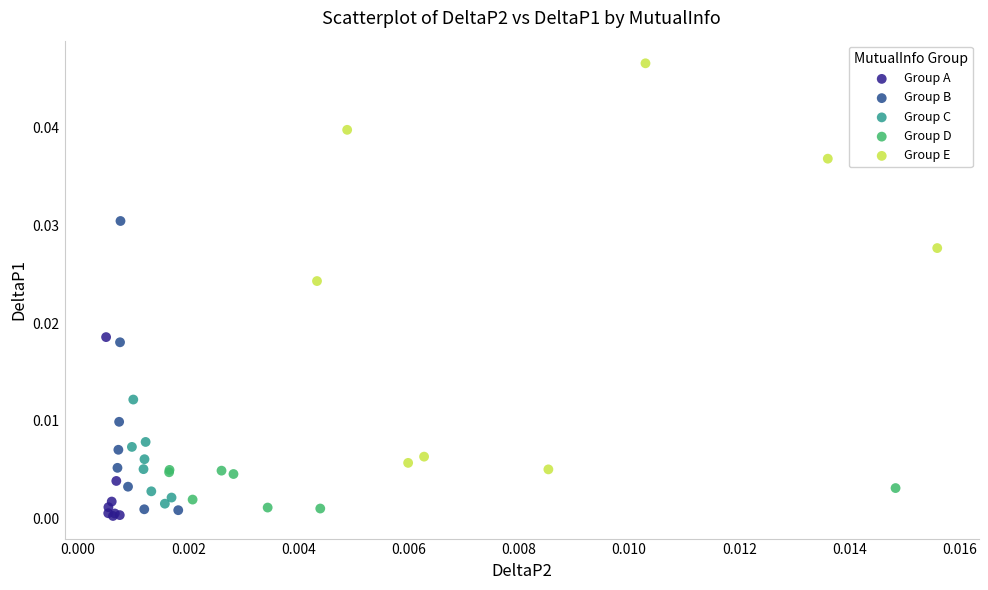

Which series has the largest Y range (max minus min)?

Group E